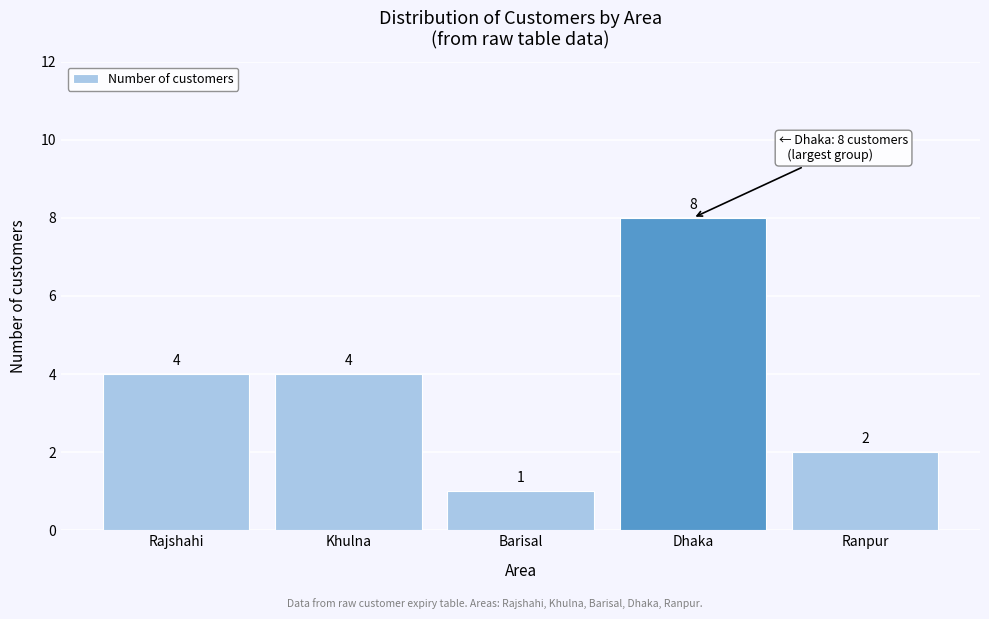

Reading left to right, what are all the values shown in this chart?

4	4	1	8	2